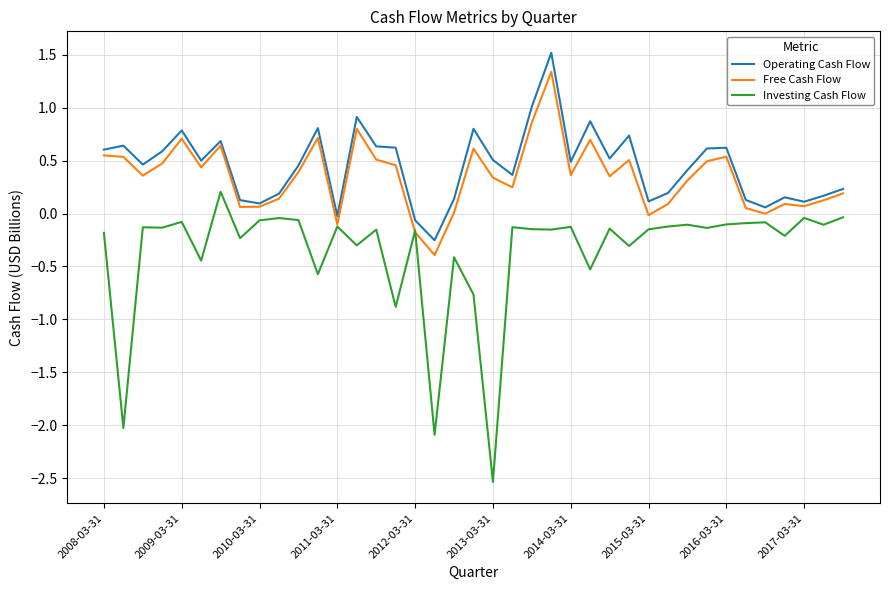

Rank the series by their maximum value, from lowest to highest.

Investing Cash Flow, Free Cash Flow, Operating Cash Flow